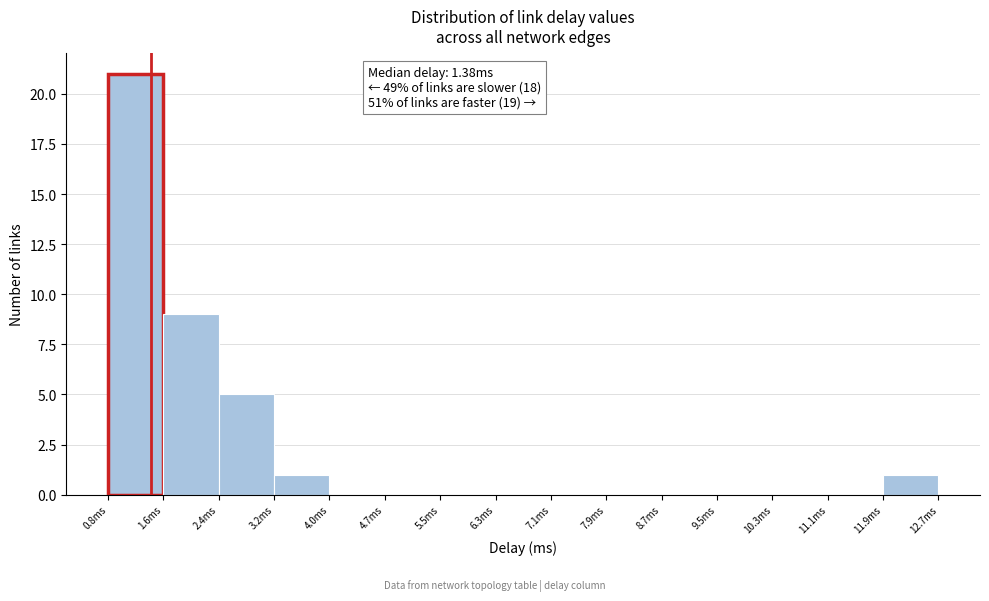

Over which range of the x-axis is the bar tallest?

0.8 to 1.6